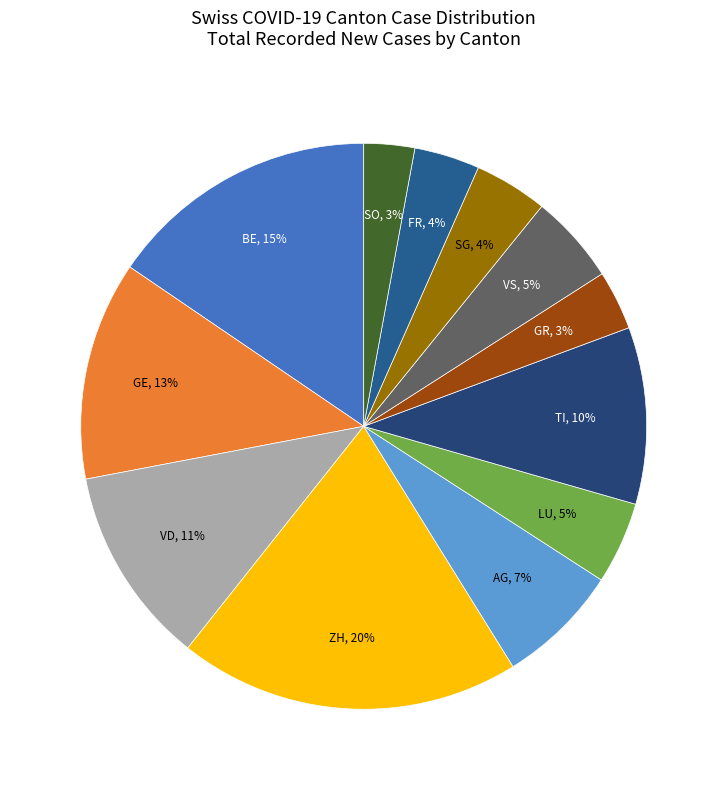

How many slices are in this pie chart?

12